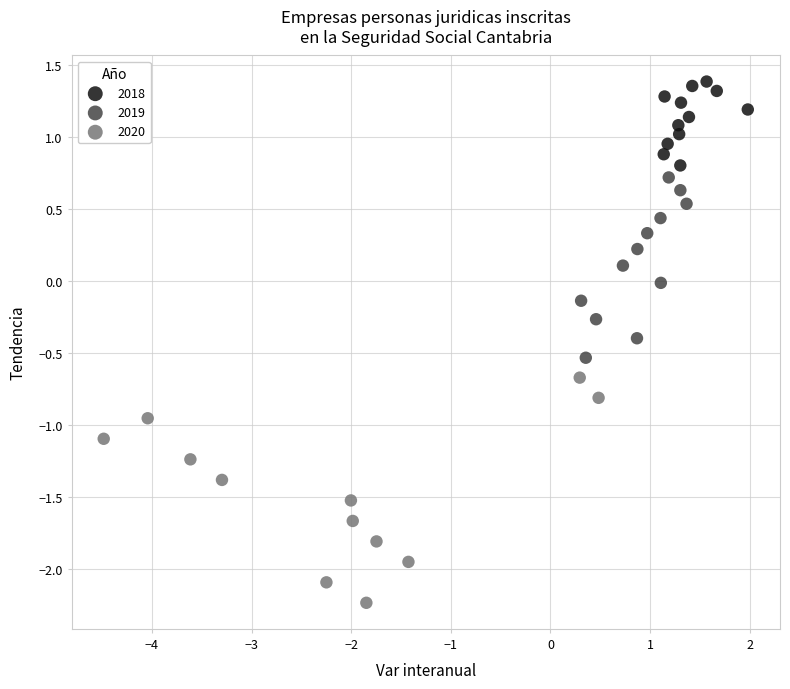

Which series contains the lowest Y value?

2020